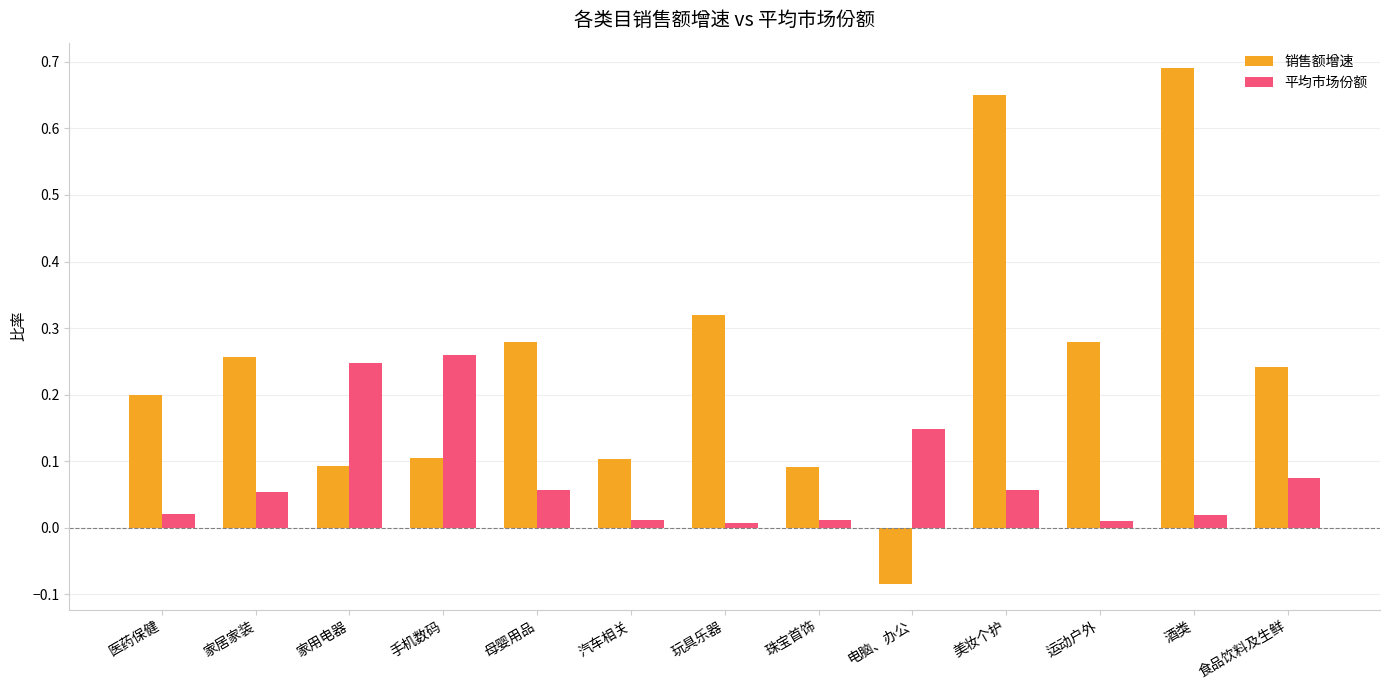

Is the value of 平均市场份额 at 母婴用品 greater than the value of 销售额增速 at 手机数码?

No